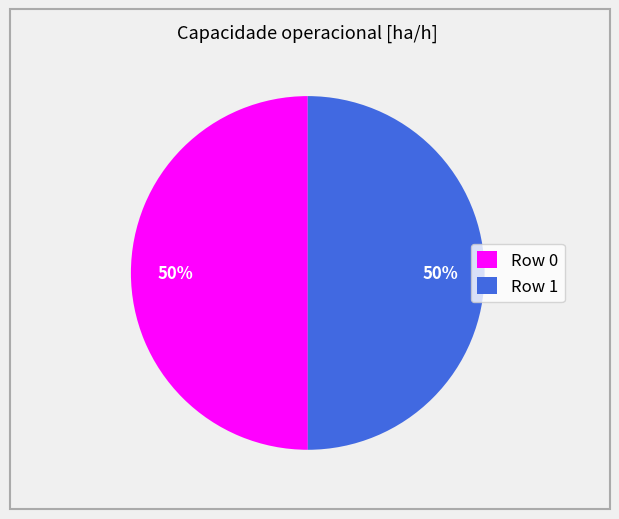

What is the ratio of the value at Row 0 to the value at Row 1?

1.0